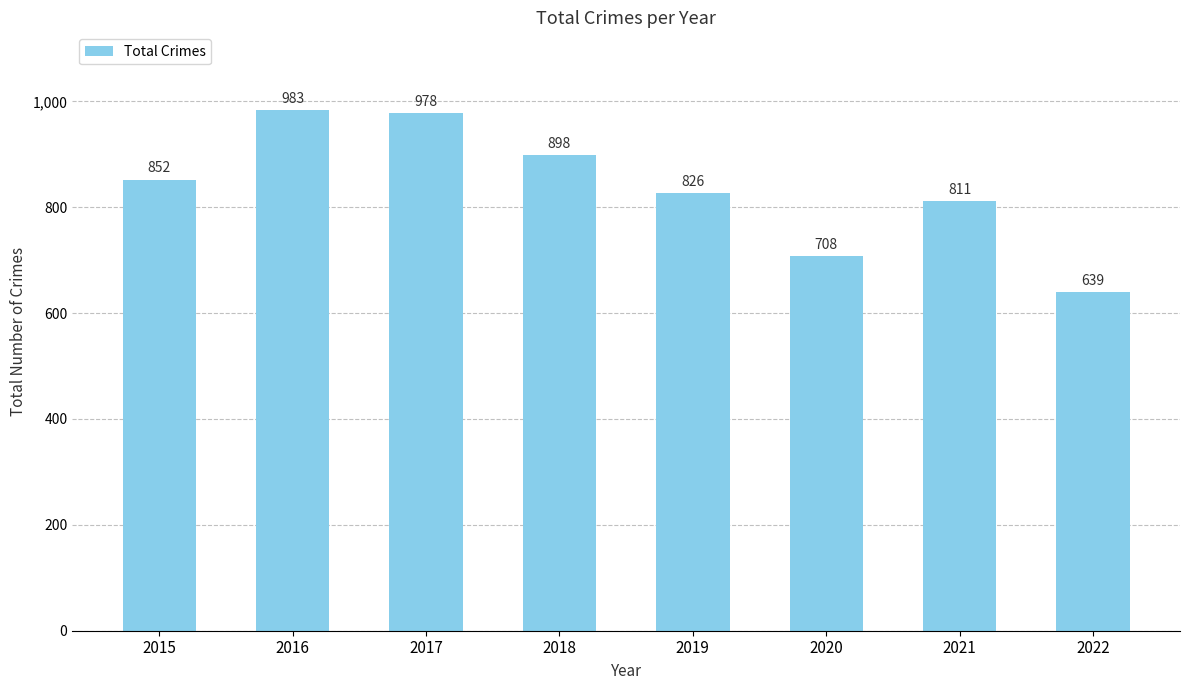

What is the change in value from 2016 to 2021?

-172